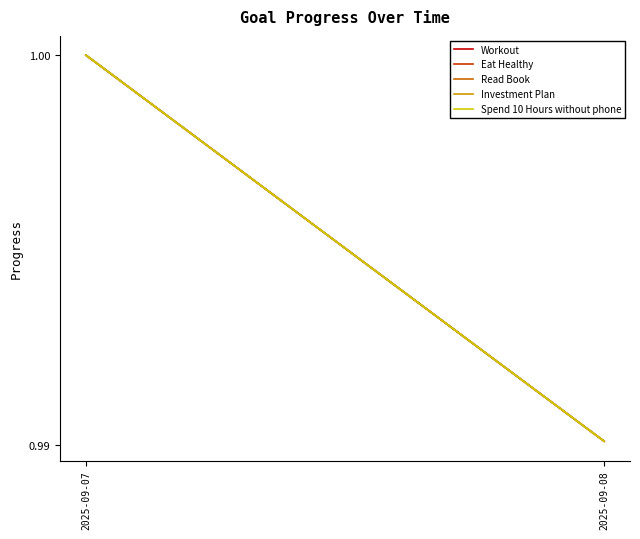

Which label corresponds to the smallest value in the chart?

2025-09-08